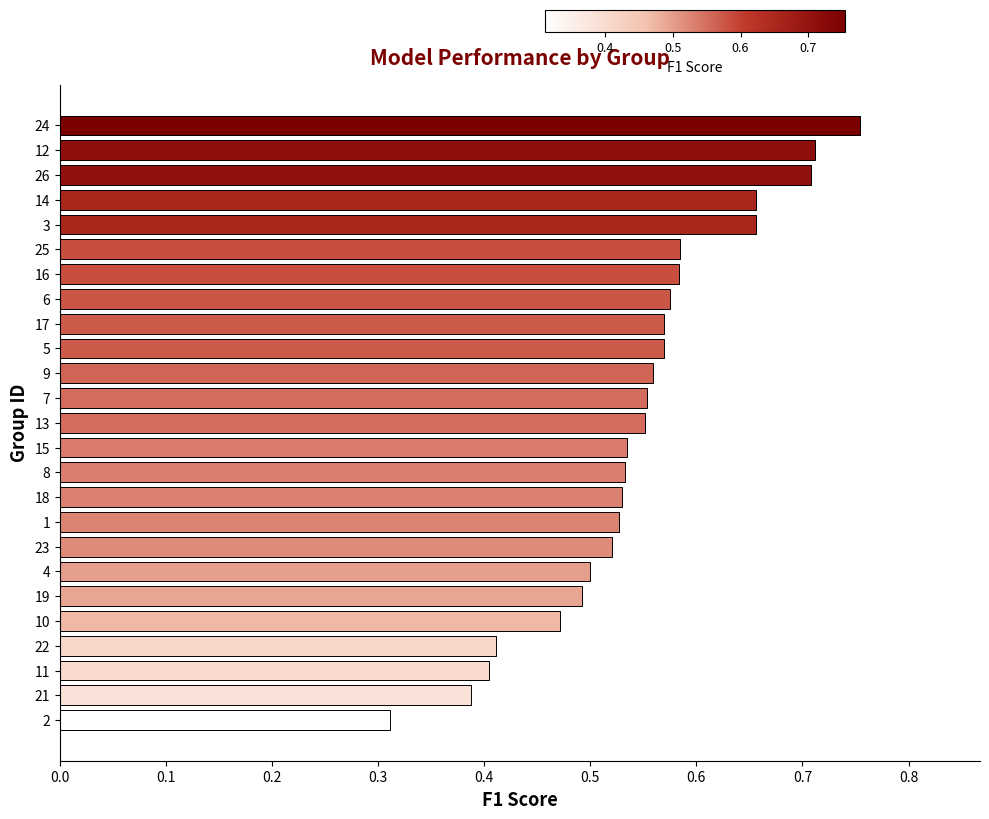

How many bars are there in total?

25